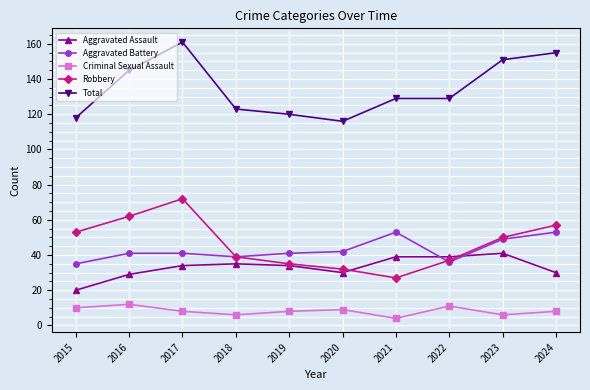

What is the value of the Robbery point at the 6th from the left?

32